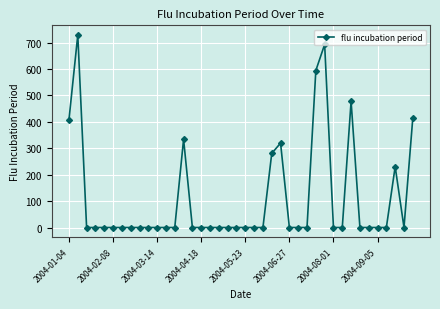

Count the number of values greater than 0.

10